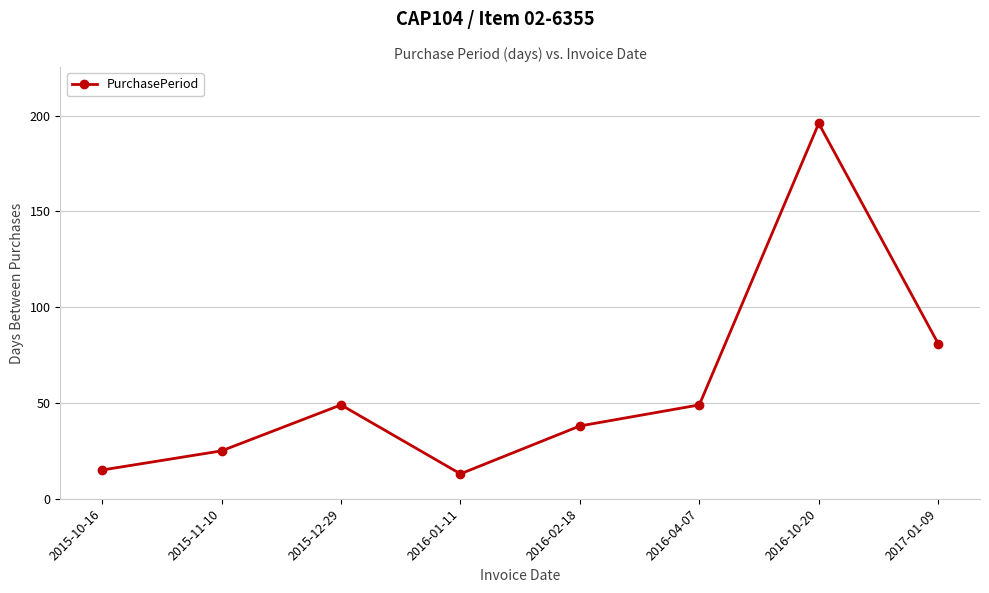

What is the value of the 1st point from the left?

15